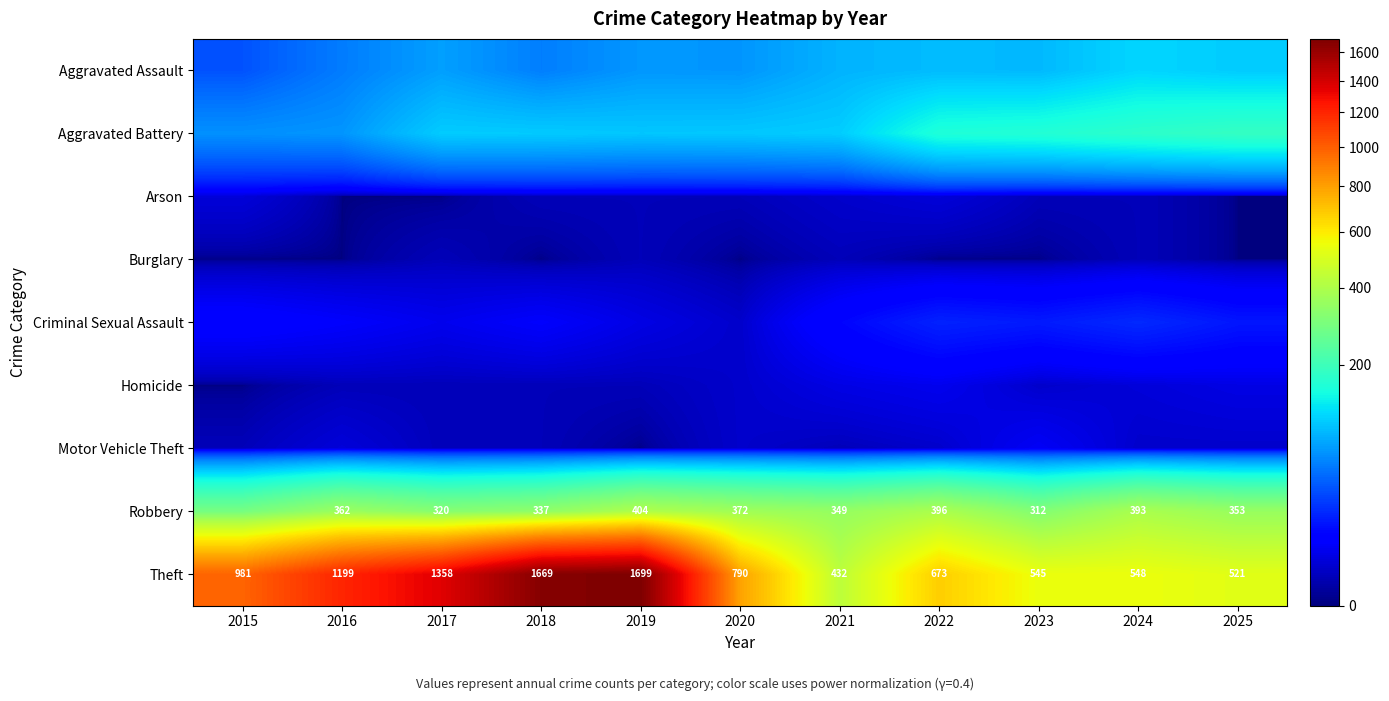

Which label corresponds to the largest value in the chart?

2019